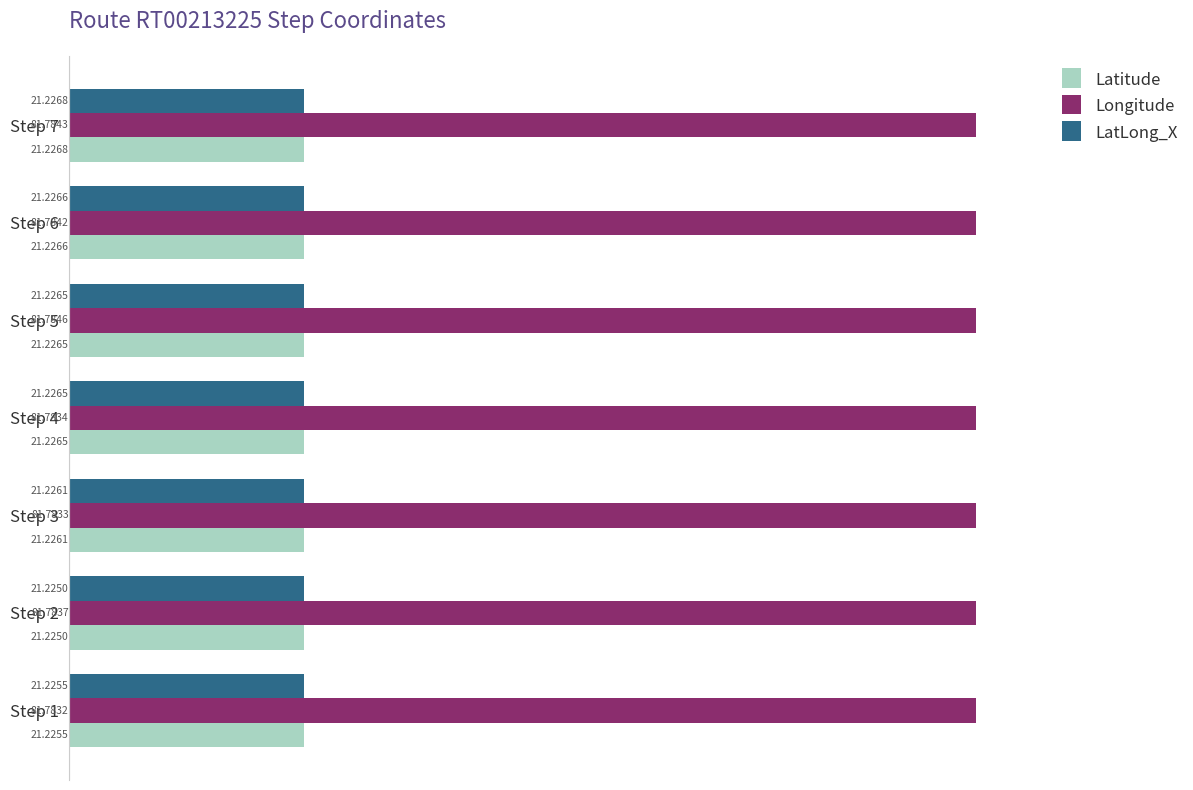

Which series changed the most between Step 5 and Step 6?

Longitude